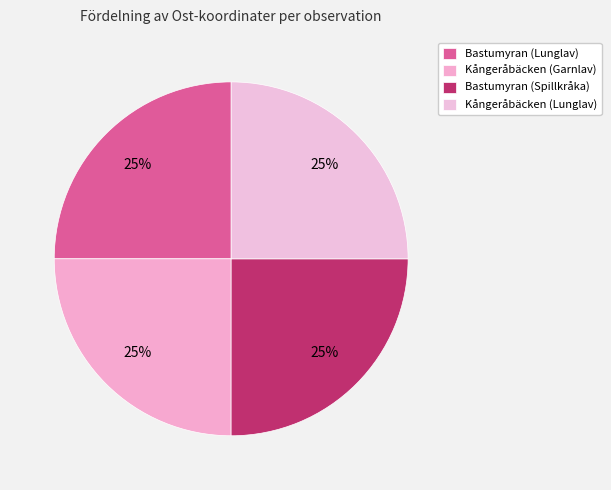

Is there any slice that represents more than half of the pie?

No